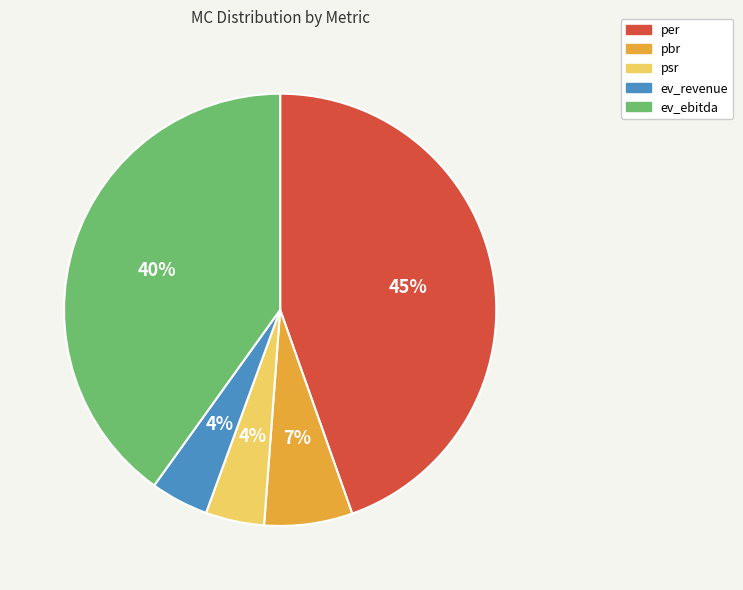

Which category has the biggest portion of the pie?

per